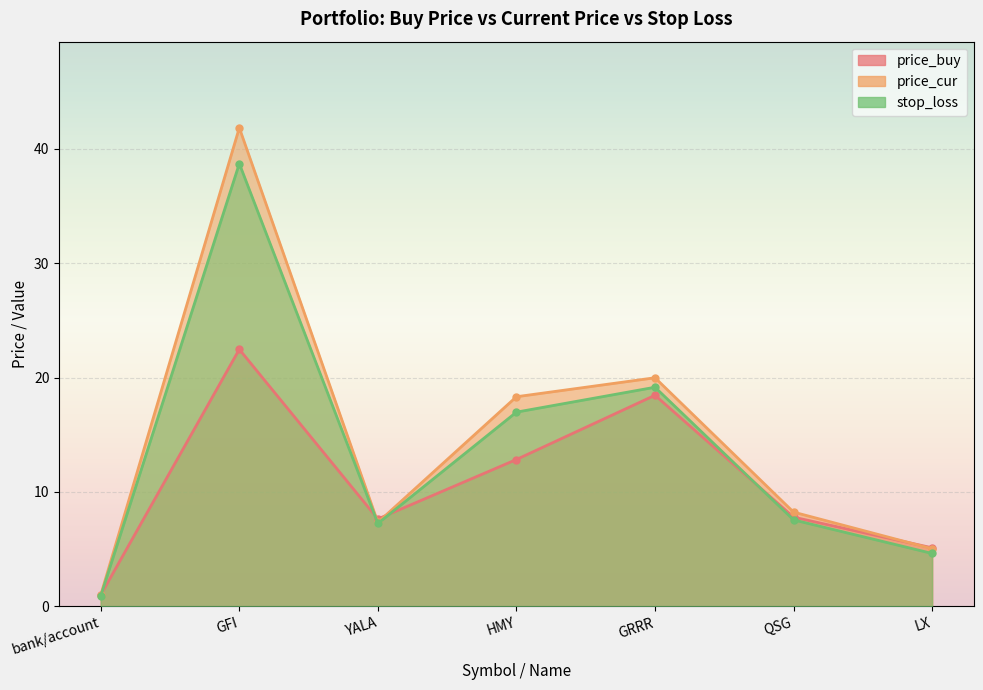

What is the difference between the highest and lowest values at bank/account?

0.1